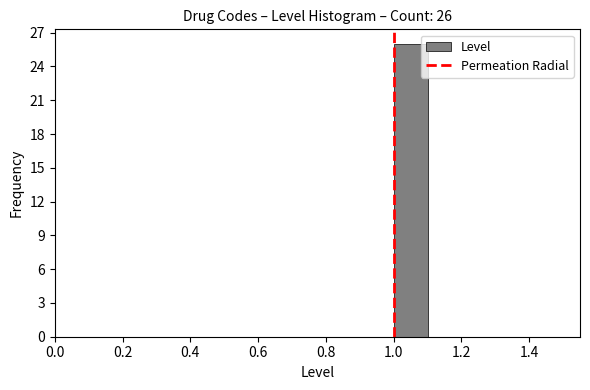

Over which range of the x-axis is the bar tallest?

1.0 to 1.1